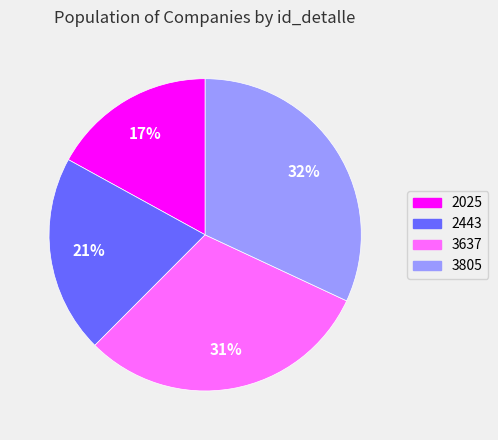

What is the smallest slice in the pie chart?

2025